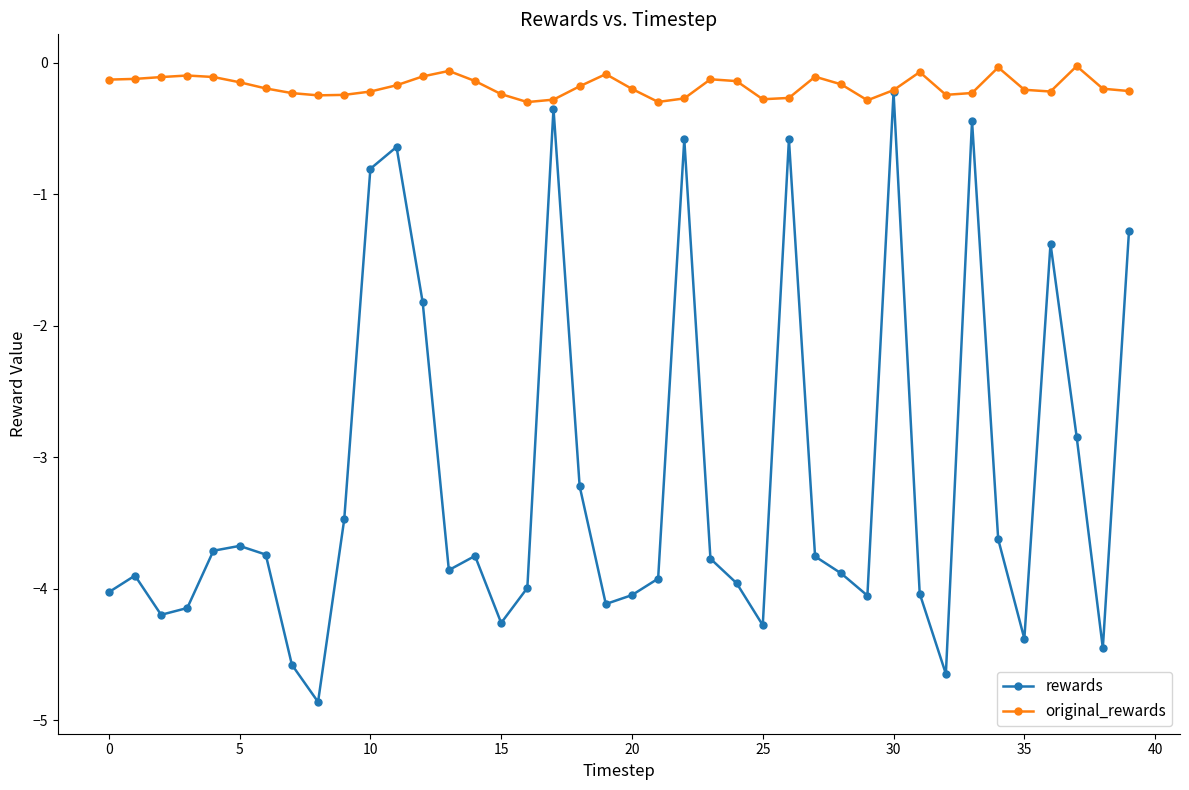

True or false: rewards has more than 0 interior local peaks.

True